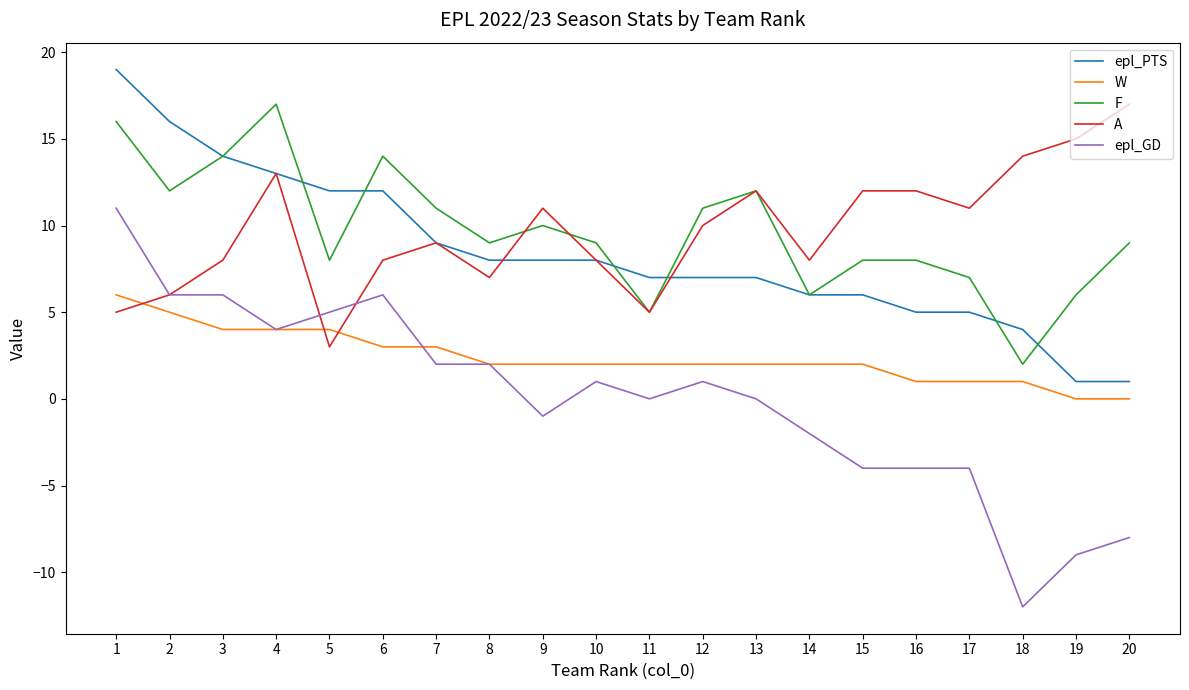

True or false: W has a value of 2 at 10.

True